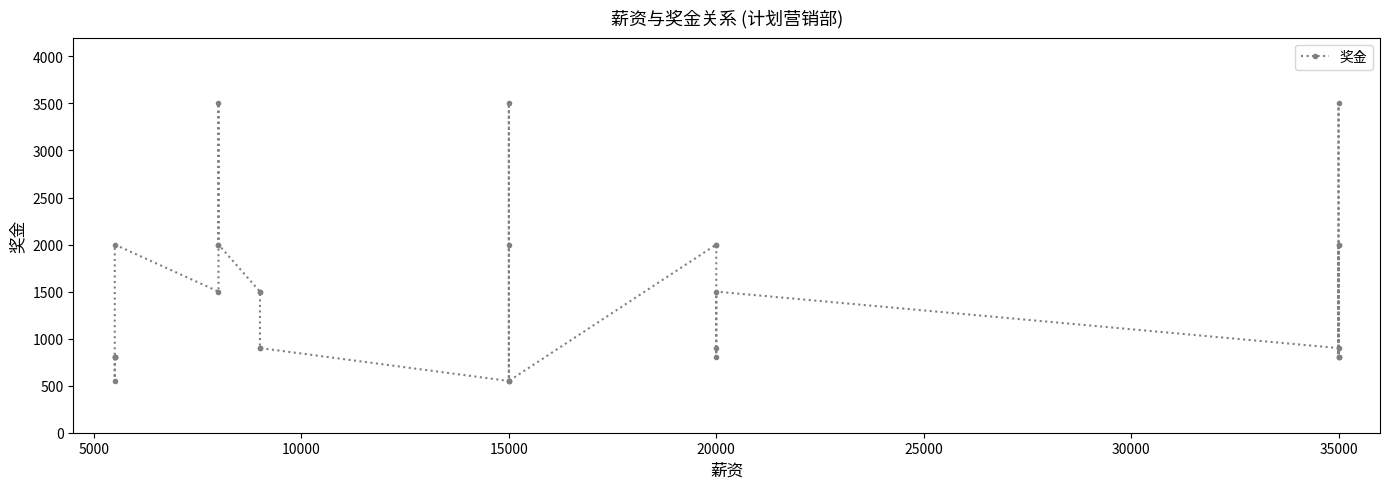

How many values exceed 900?

15